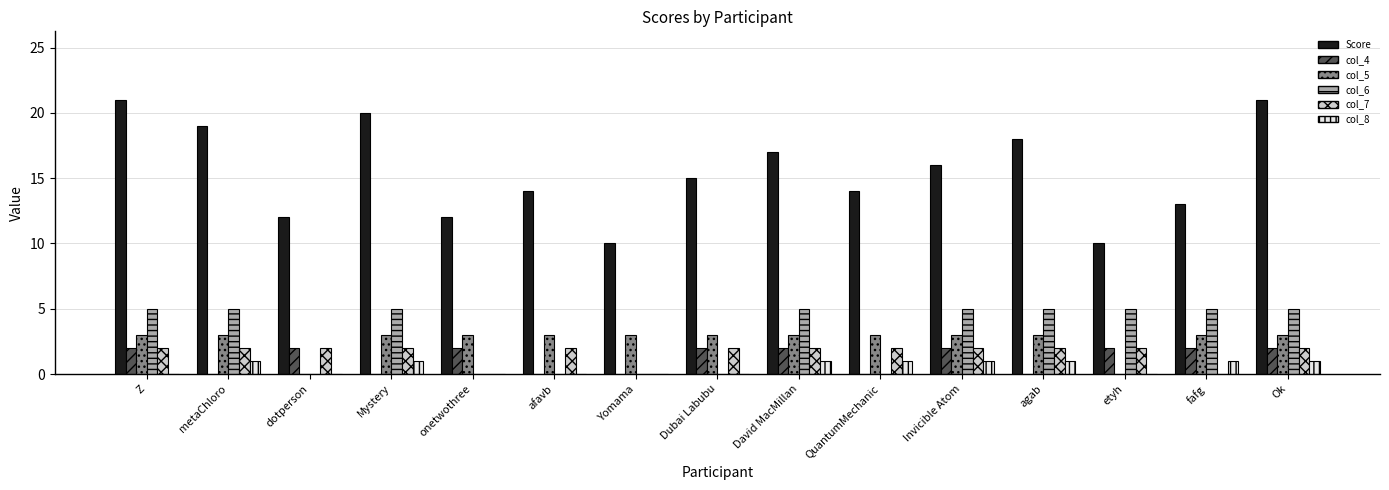

What is the sum of the col_6 values at Z and agab?

10